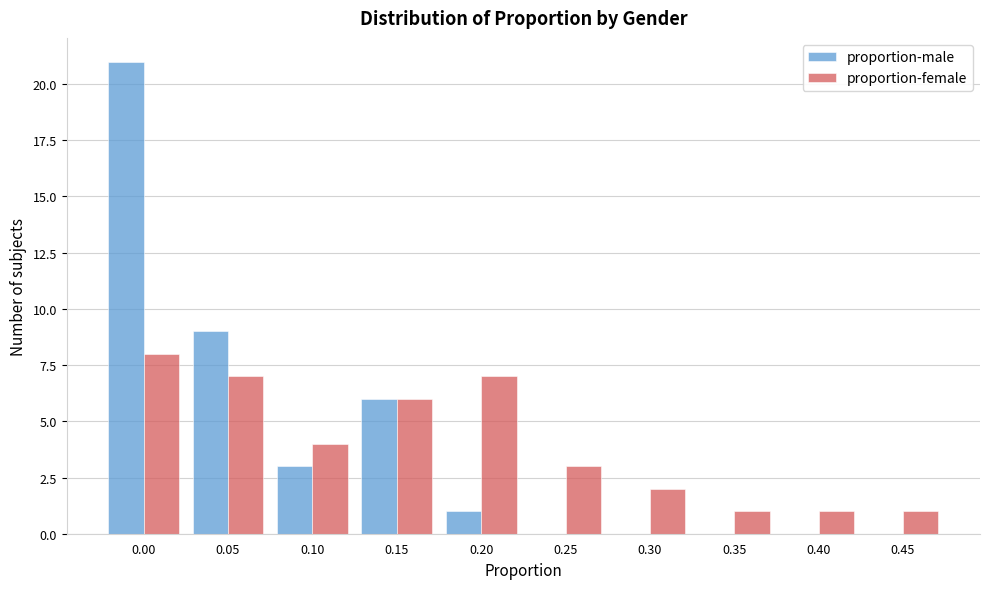

Reading right to left, list all the values displayed in this chart.

proportion-male: 0.45=0	0.40=0	0.35=0	0.30=0	0.25=0	0.20=1	0.15=6	0.10=3	0.05=9	0.00=21
proportion-female: 0.45=1	0.40=1	0.35=1	0.30=2	0.25=3	0.20=7	0.15=6	0.10=4	0.05=7	0.00=8